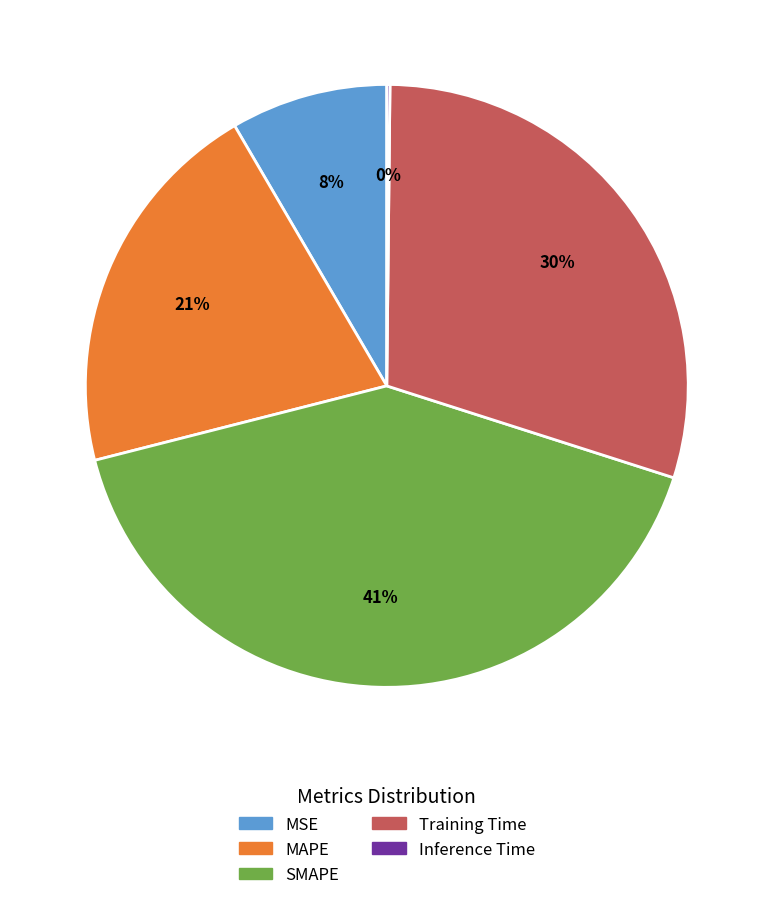

True or false: MAPE accounts for 28% of the total.

False